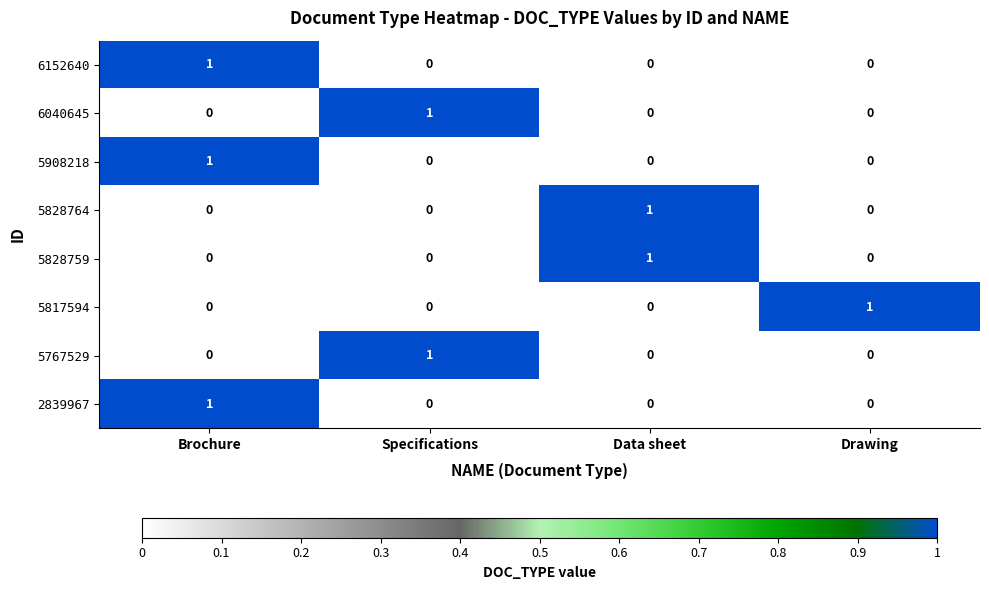

At how many categories does at least one series exceed 0?

4